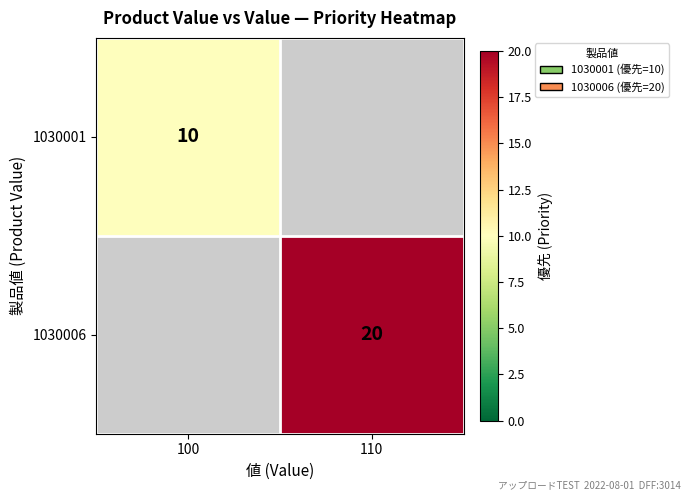

At how many categories does at least one series exceed 10?

1